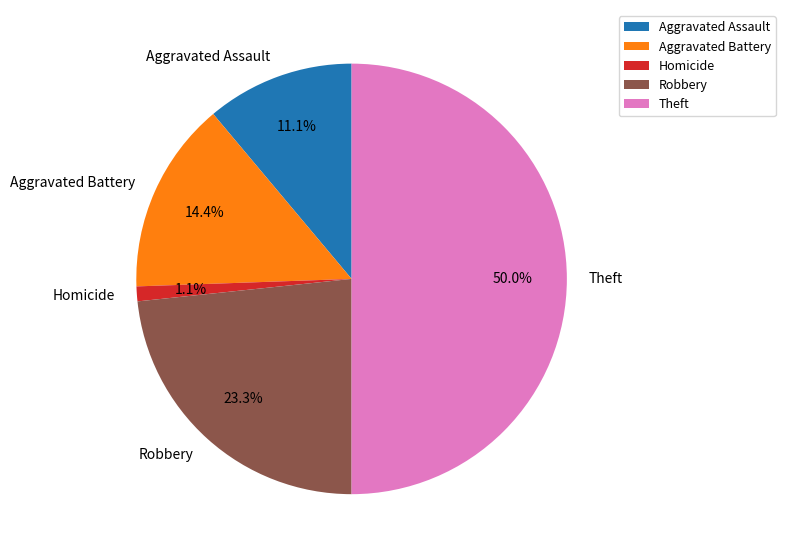

Approximately how many times larger is the value at Aggravated Assault compared to Robbery?

0.5